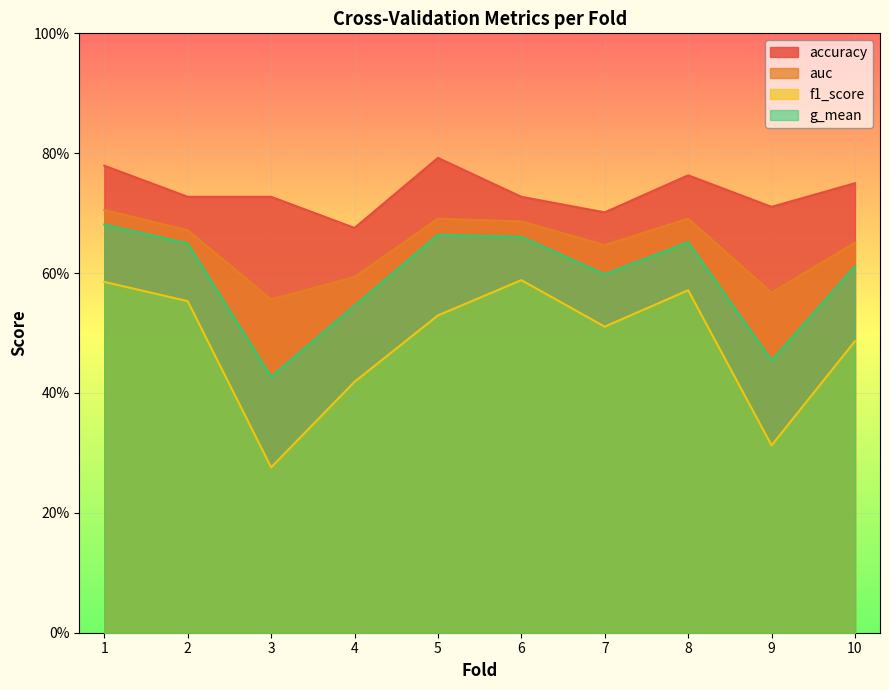

Is it true that auc equals 0.6 at 4?

True